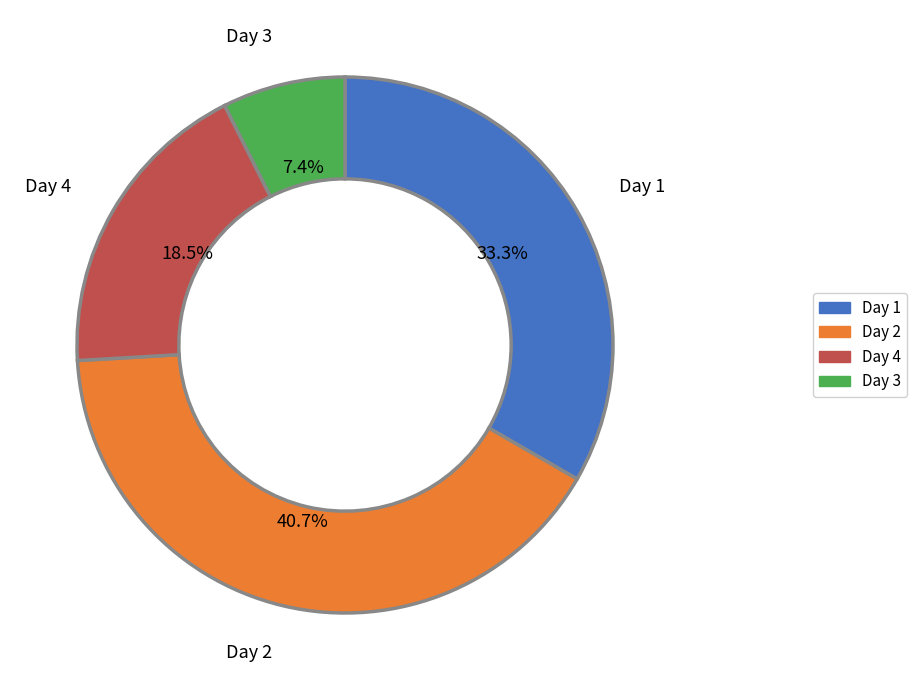

Does any single category account for the majority?

No